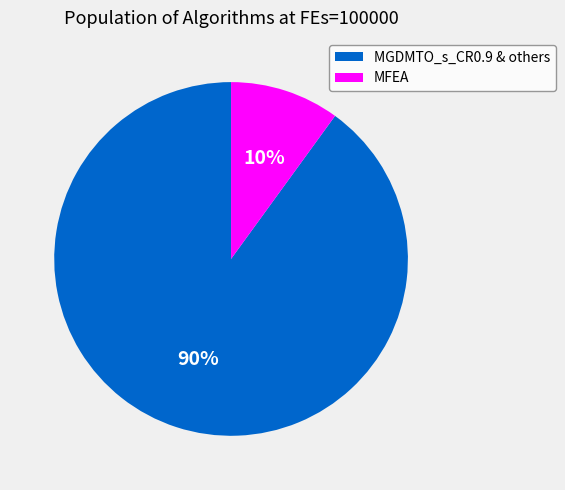

Does MFEA account for over 50% of the chart?

No